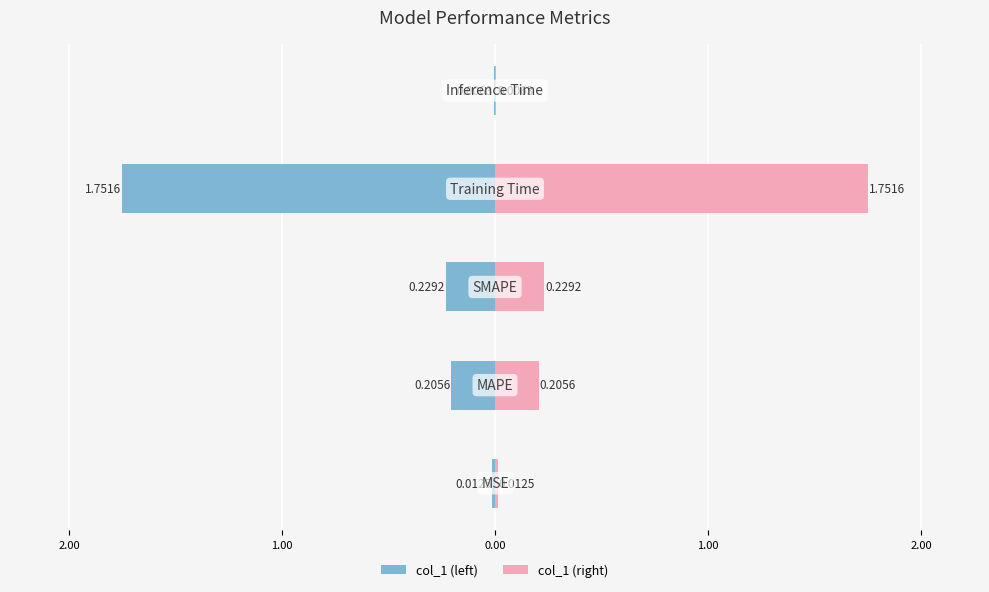

Reading right to left, what are all the values shown in this chart?

col_1 (left): -0.0	-1.8	-0.2	-0.2	-0.0
col_1 (right): 0.0	1.8	0.2	0.2	0.0